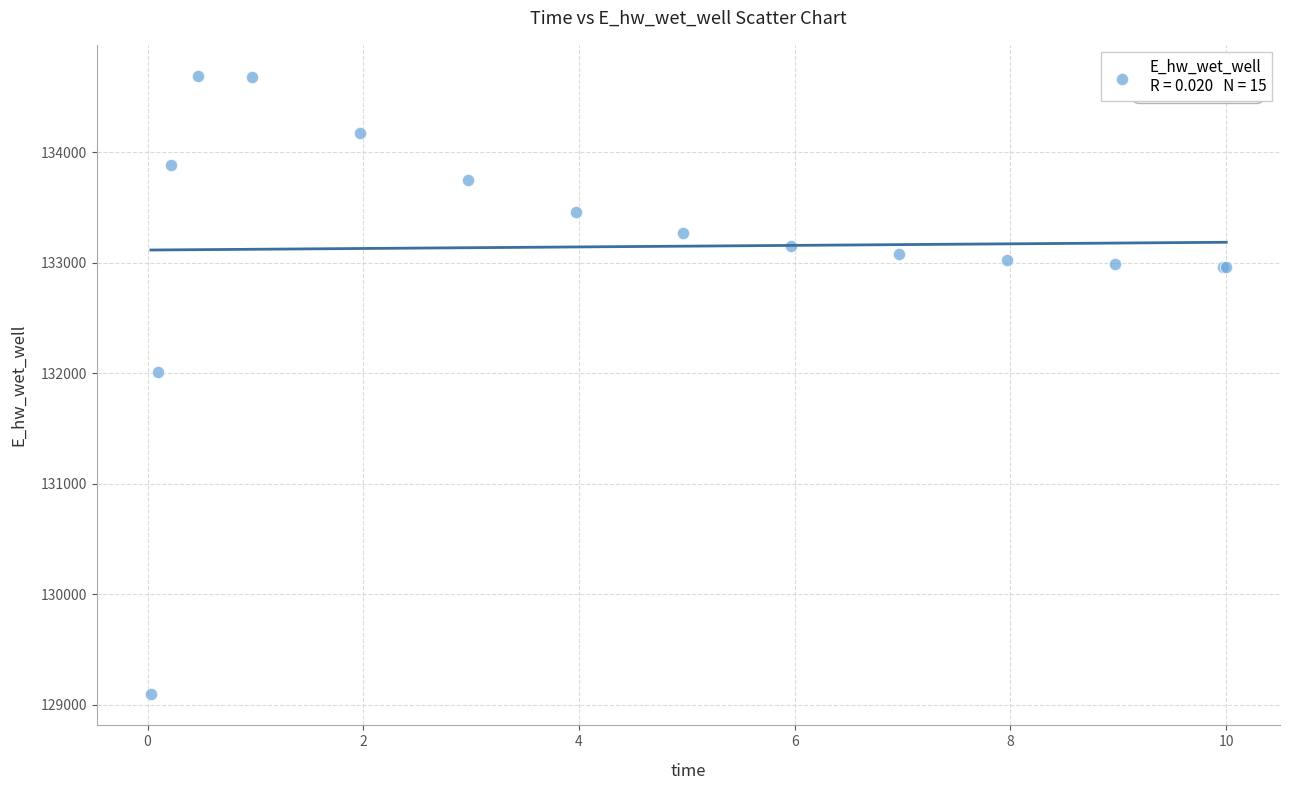

What Y value in the scatter plot is closest to 131891?

132013.4